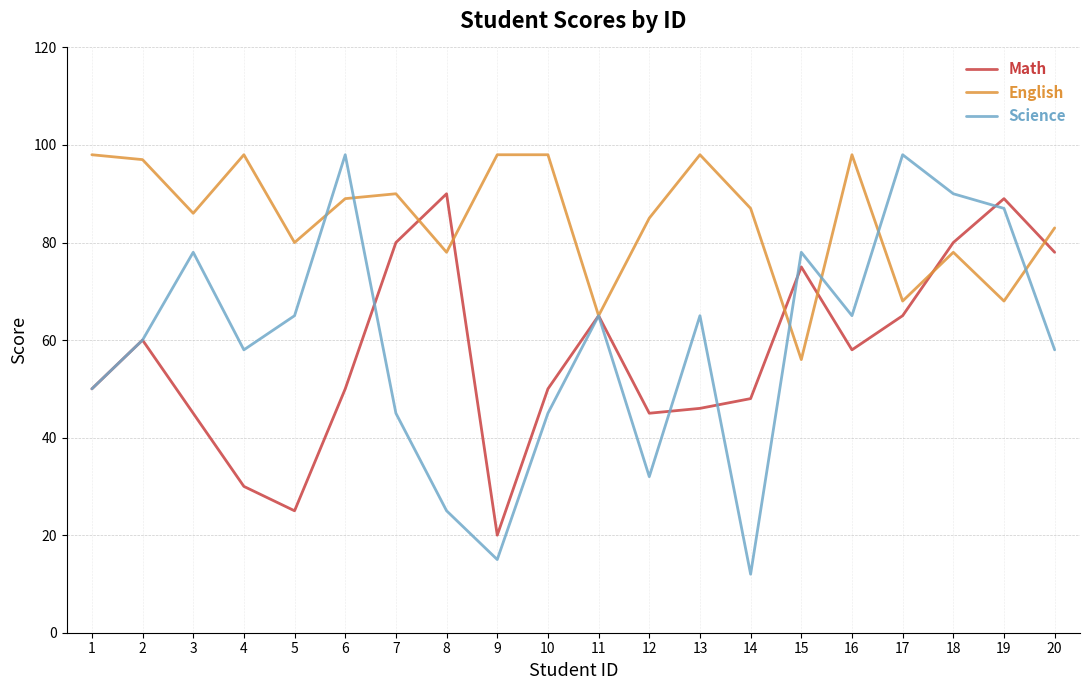

What is the difference between the highest and lowest values at 8?

65